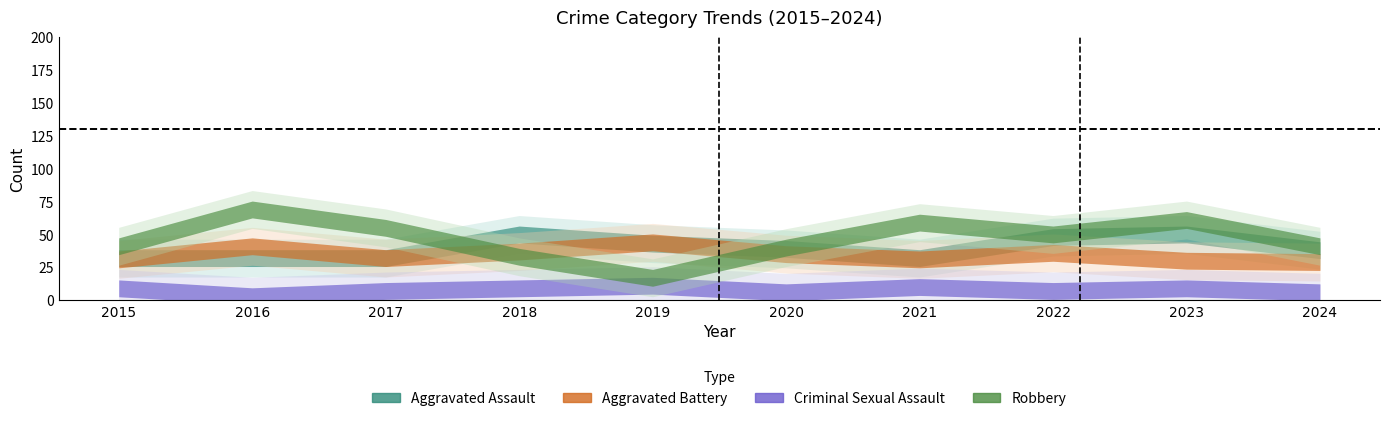

True or false: Criminal Sexual Assault has more than 2 interior local peaks.

True